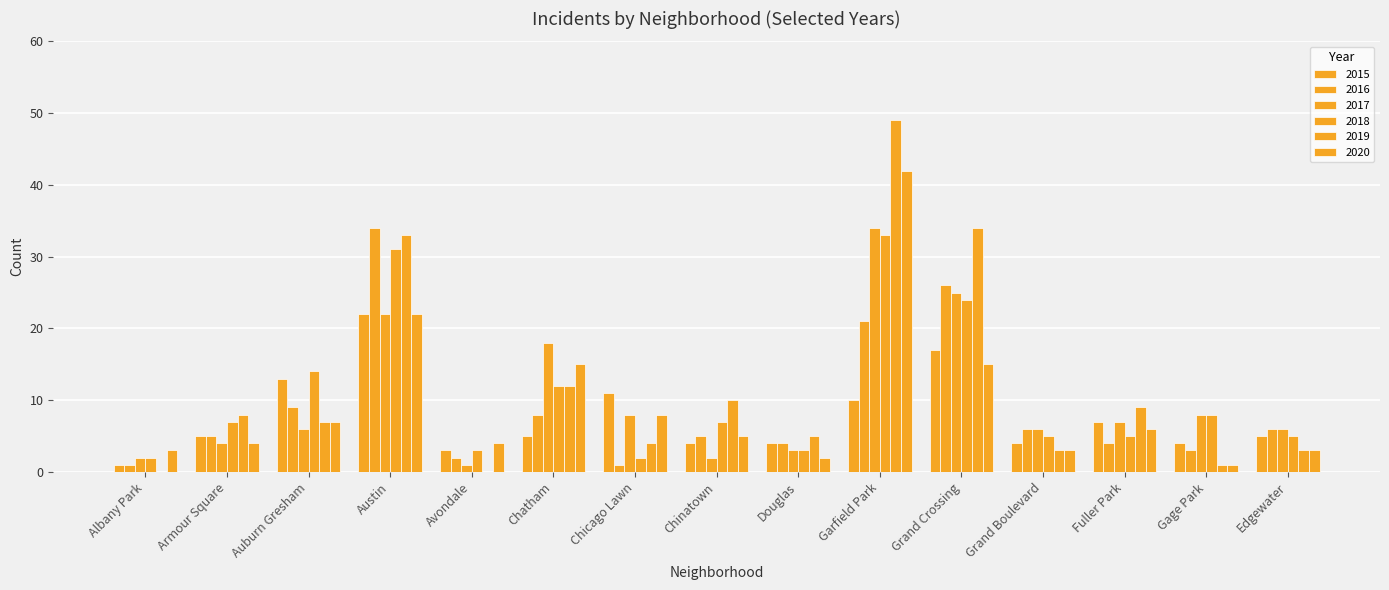

What is the value of the 2017 bar at the 5th from the left?

1